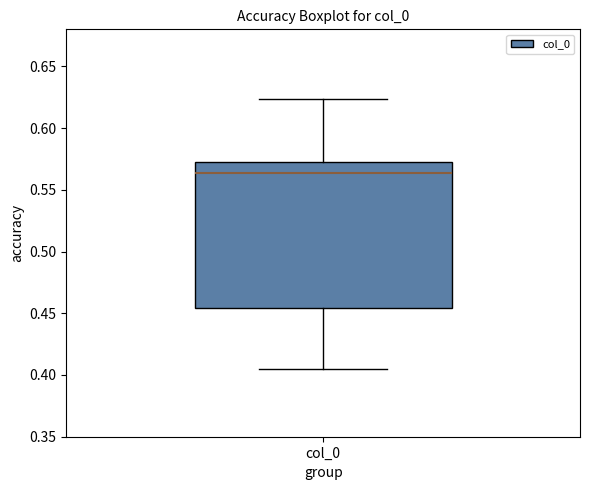

Read this box plot against the y-axis: the position of the median line, the range covered by the box, and the ends of both whiskers. The values are not printed on the chart, so give them approximately, as read against the axis.

median 0.565, box 0.455 to 0.570, whiskers 0.405 to 0.625